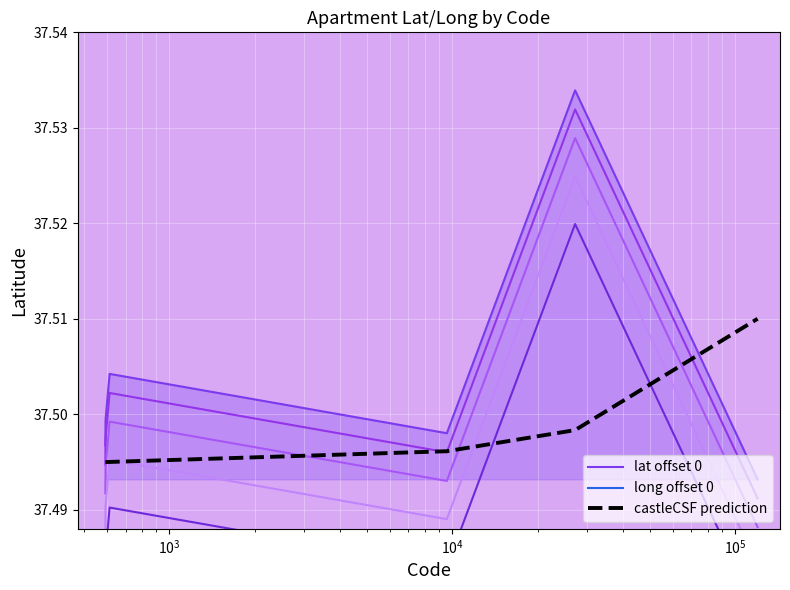

How many distinct data groups are displayed?

3